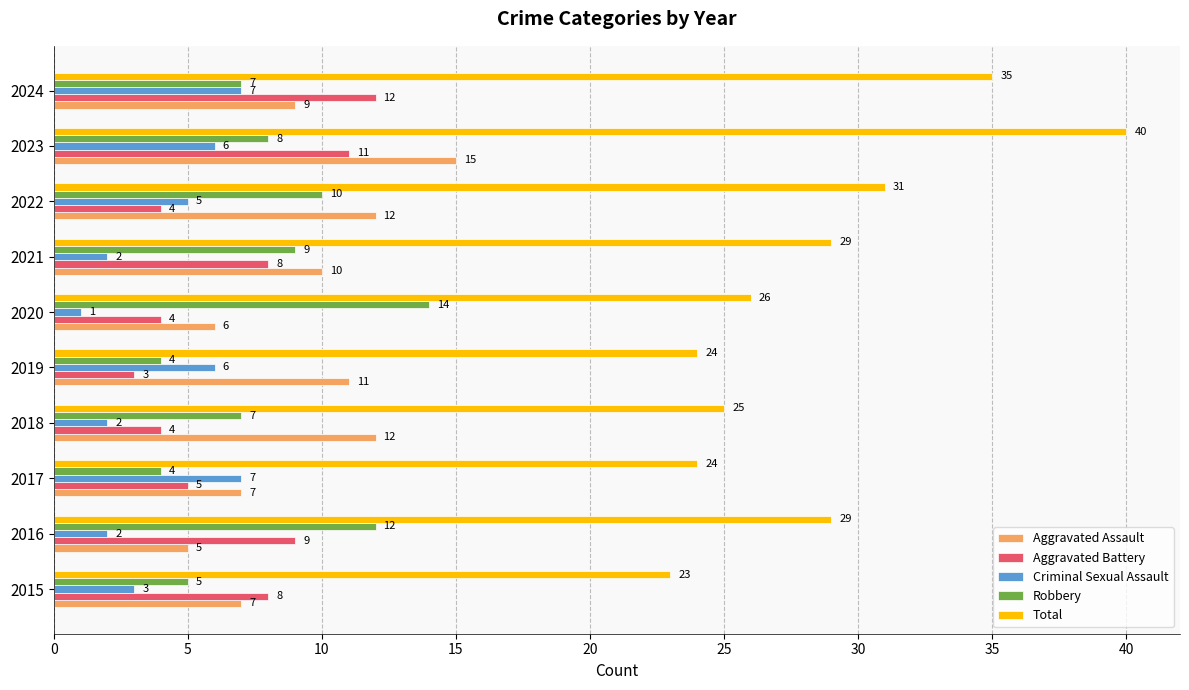

Is the value of Aggravated Assault at 2016 greater than the value of Aggravated Battery at 2018?

Yes